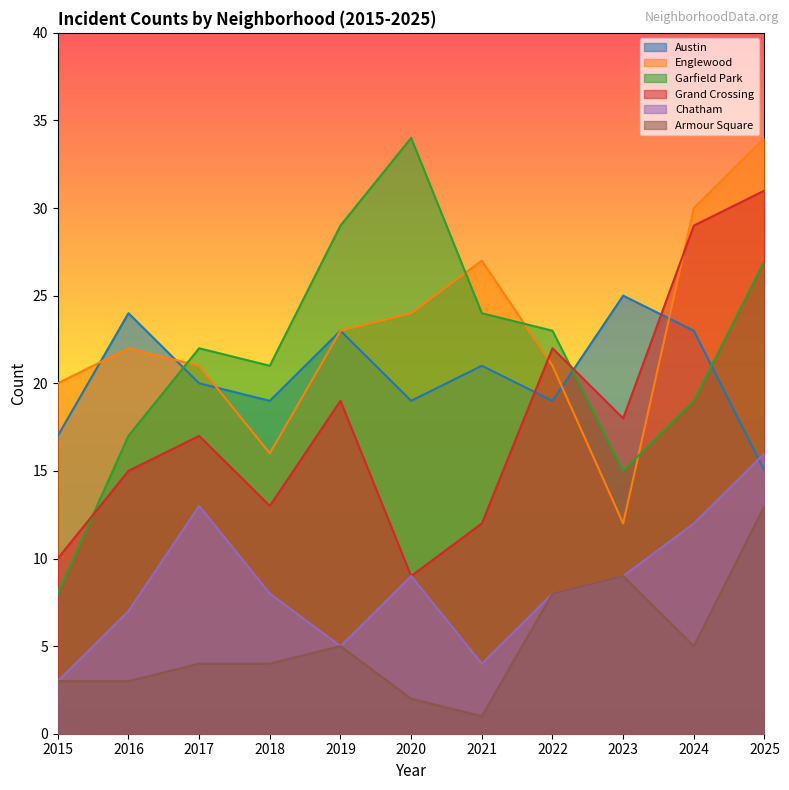

Which has a higher value, 2018 or 2021?

2021